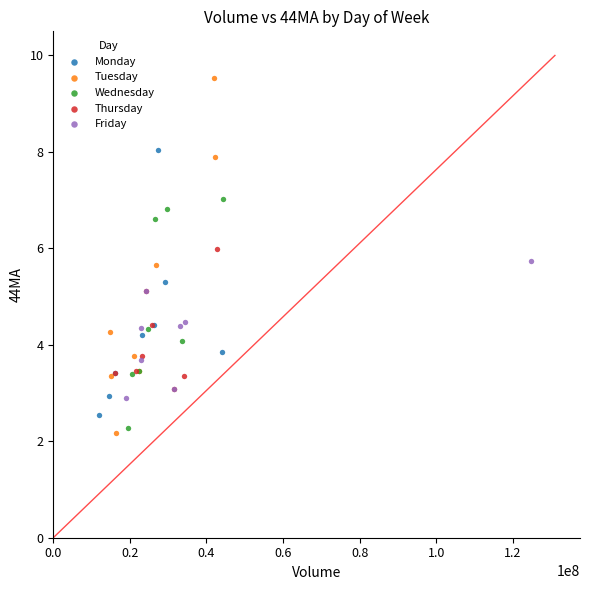

Which series has the largest Y range (max minus min)?

Tuesday